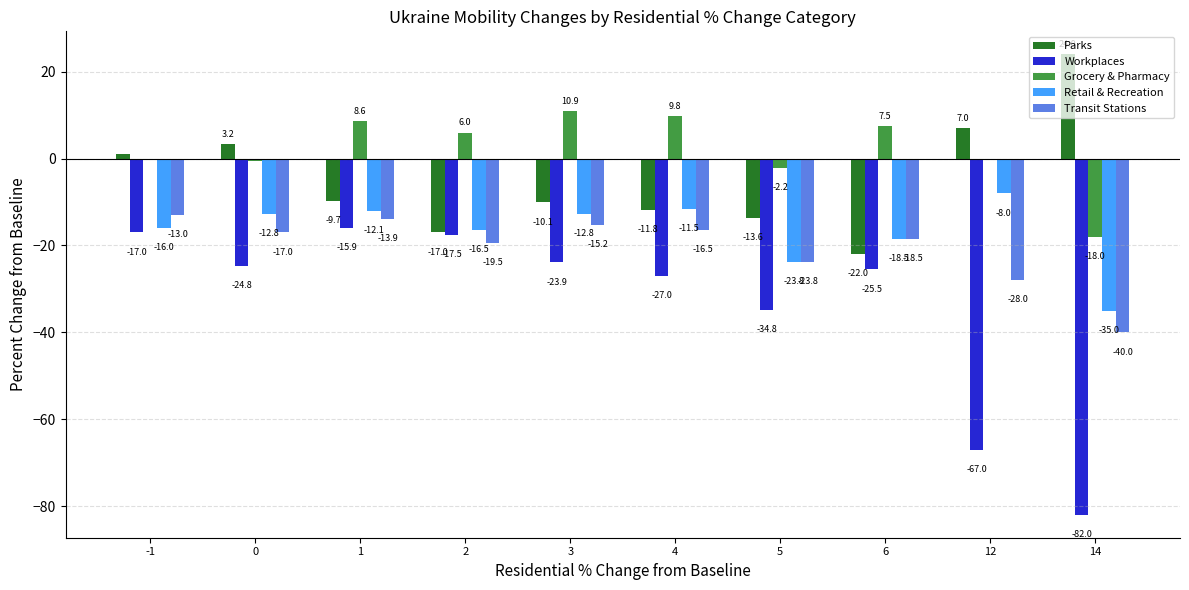

The Transit Stations series shows -24.9 at 3. True or false?

False